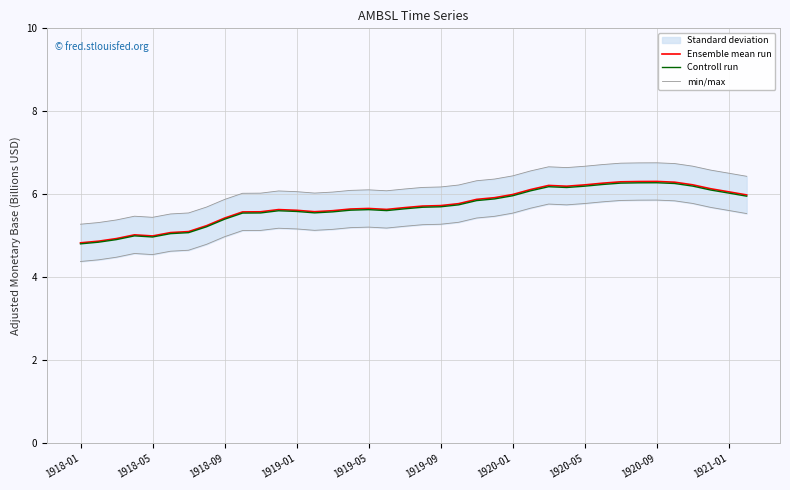

True or false: Controll run and min/max cross at least once.

False